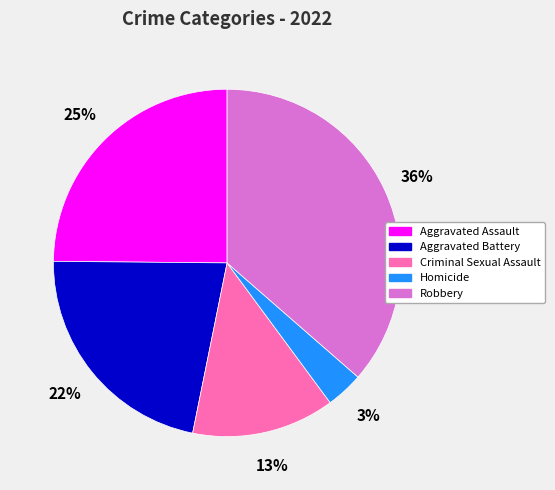

To the nearest percent, what percentage of the pie is Aggravated Assault?

25%